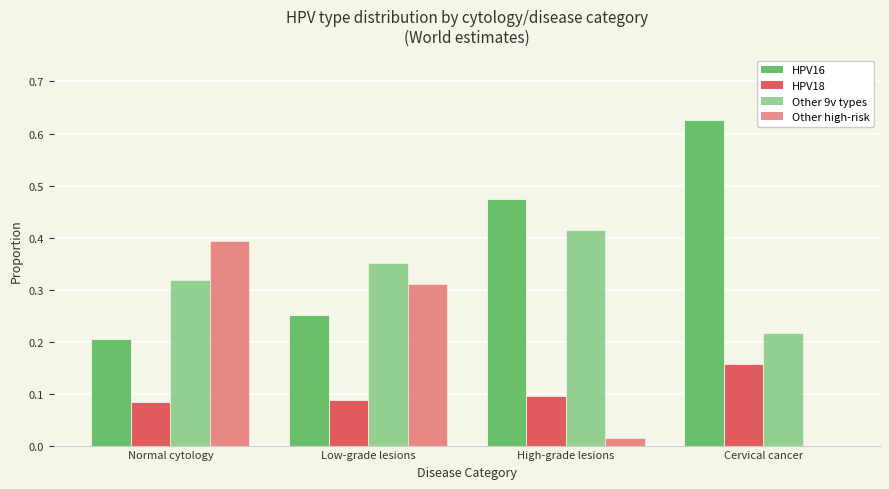

At which label does Other high-risk reach its peak?

Normal cytology